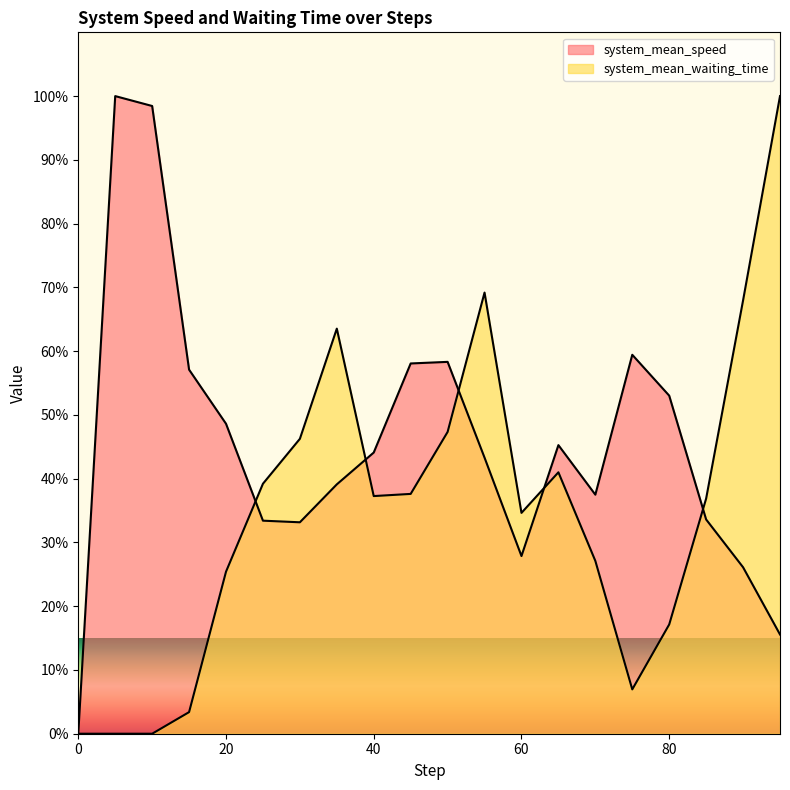

True or false: system_mean_waiting_time has a value of 27.1 at 70.

True